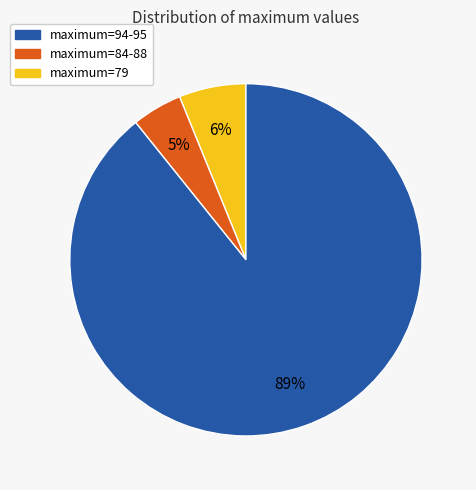

Is there a majority slice in this chart?

Yes